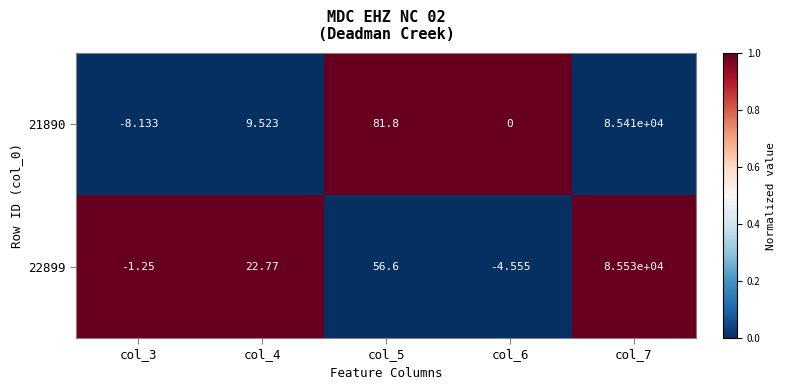

How many negative values does the 22899 series have?

2